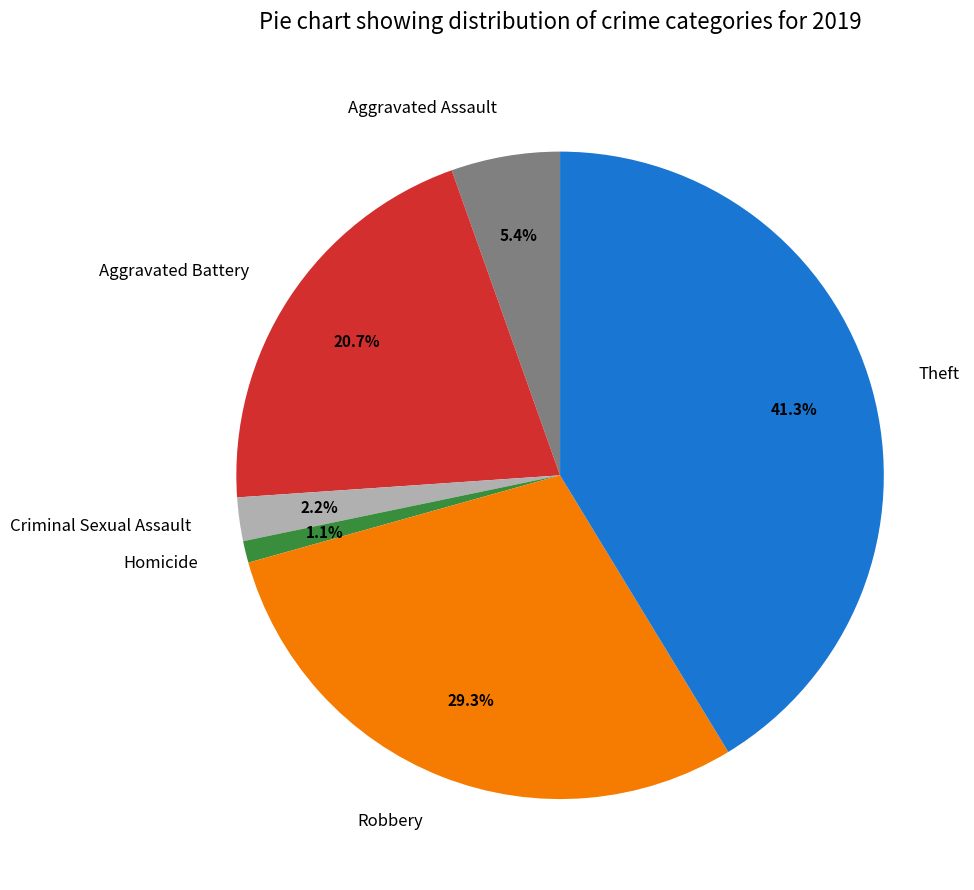

Rank the categories by value from highest to lowest.

Theft, Robbery, Aggravated Battery, Aggravated Assault, Criminal Sexual Assault, Homicide